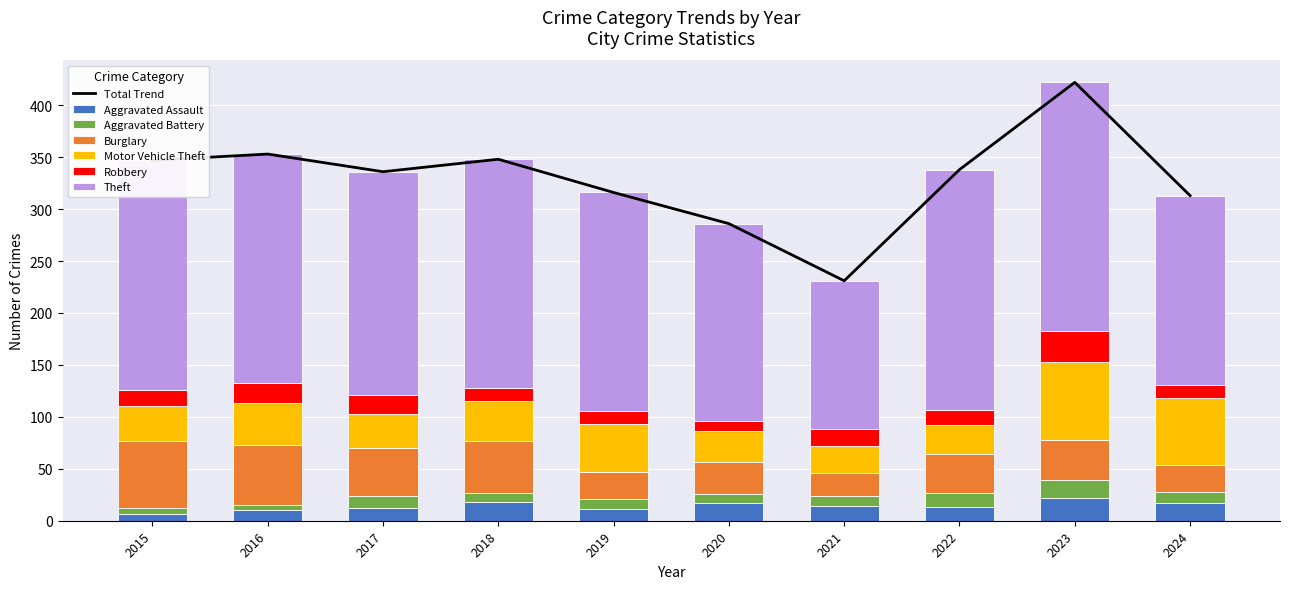

Is the value of Aggravated Assault at 2020 greater than the value of Aggravated Battery at 2019?

Yes